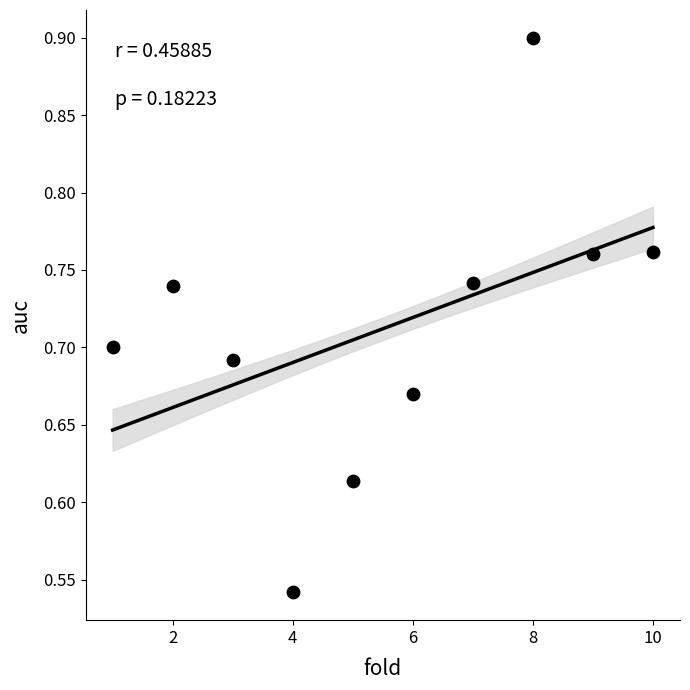

What is the range of Y values (max minus min)?

0.4